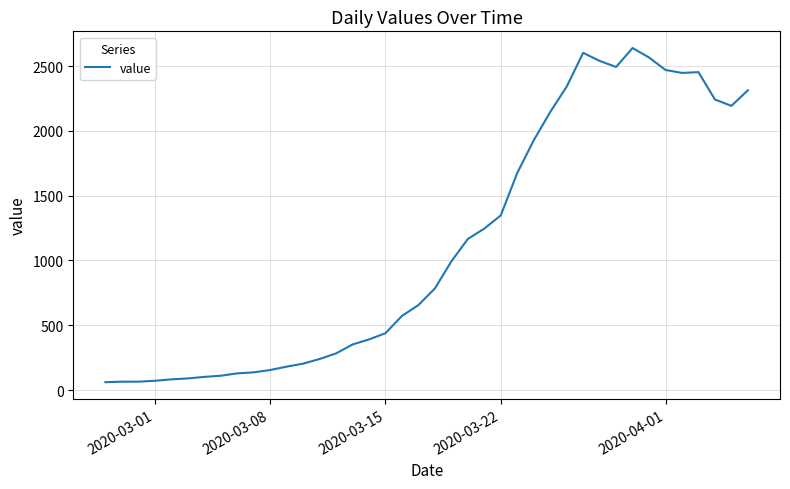

What is the minimum value shown in the chart?

61